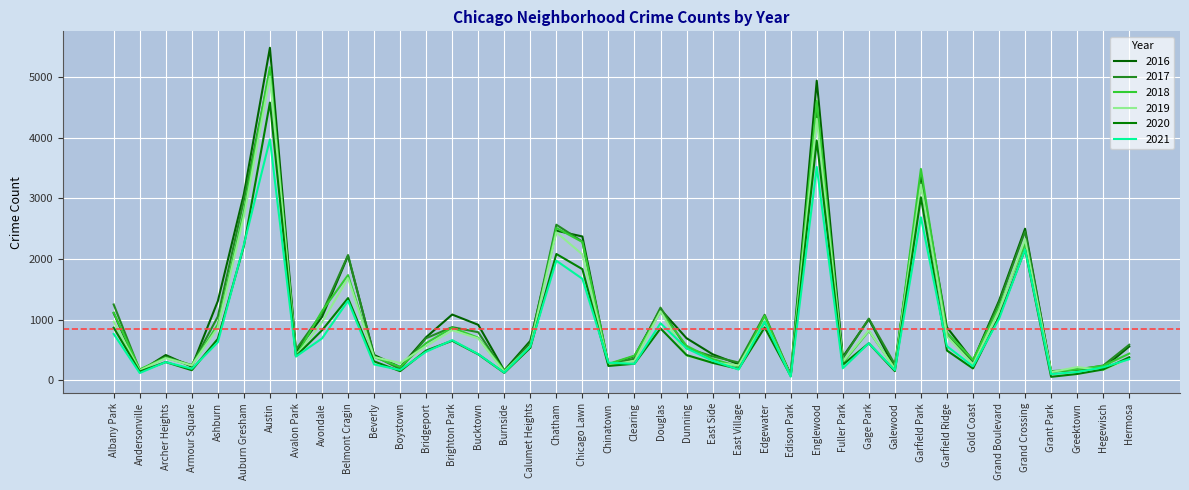

How many interior local peaks does the 2017 series have?

11